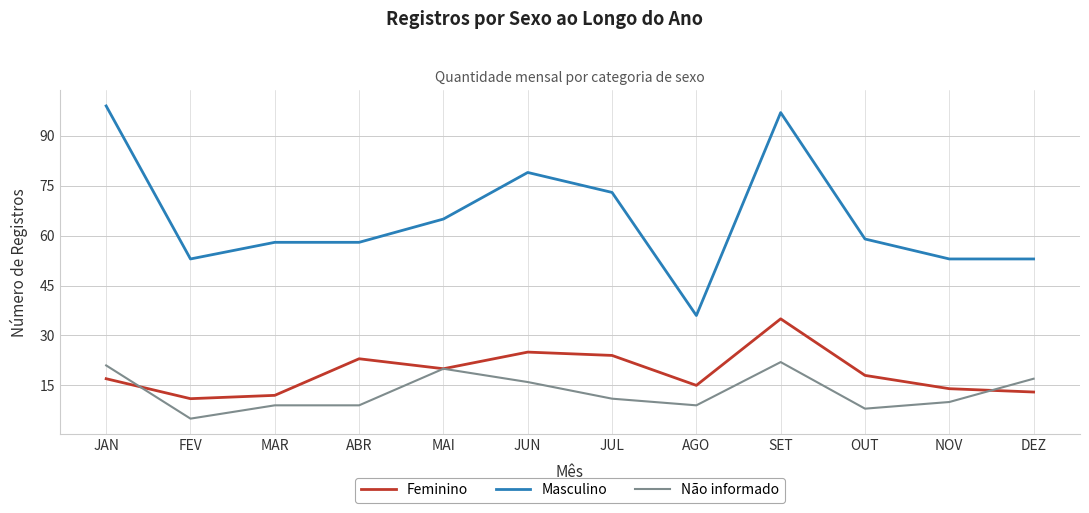

Rank the series by their maximum value, from lowest to highest.

Não informado, Feminino, Masculino